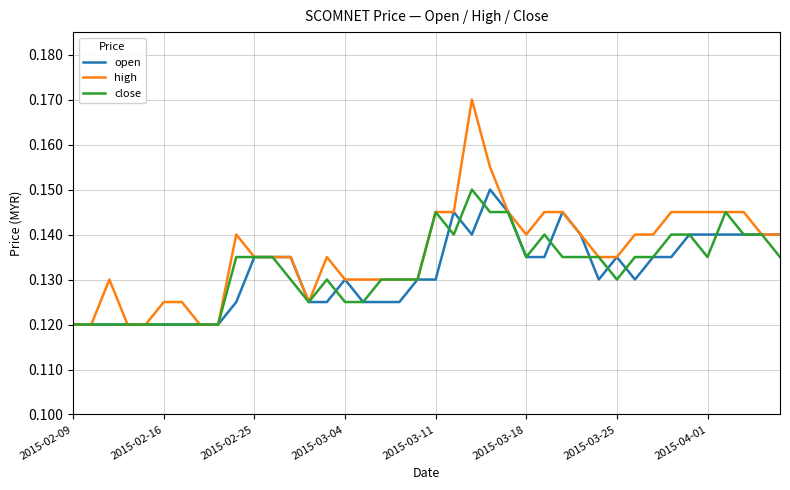

Count the number of categories in the chart.

40